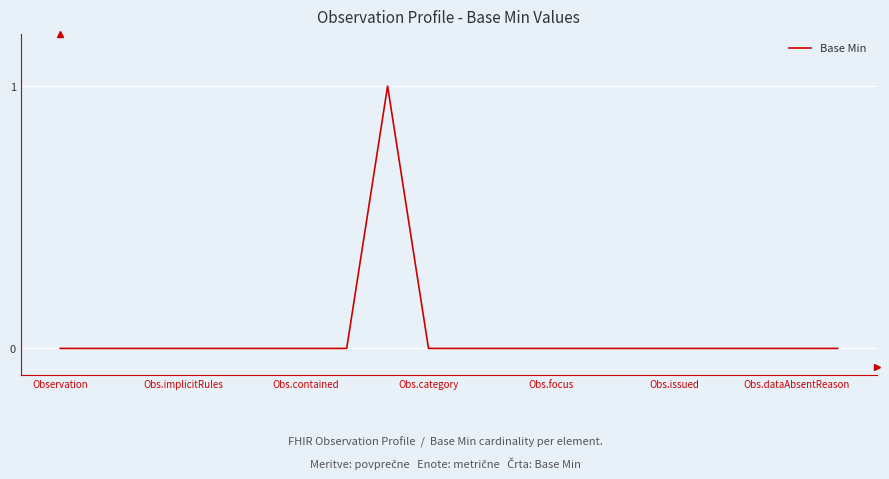

How many lines are shown in the chart?

1